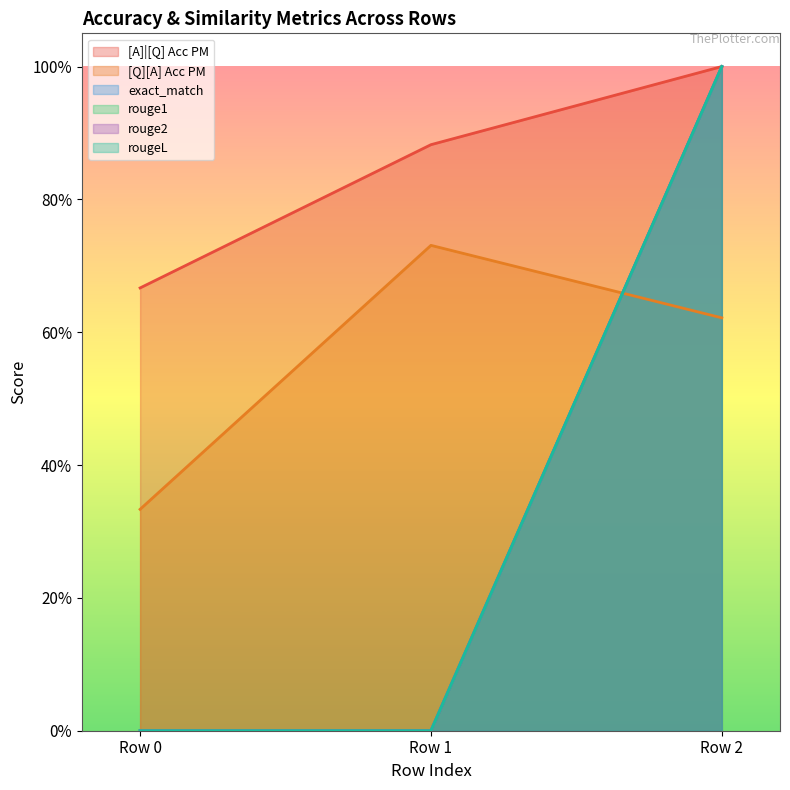

Is the value of [A]|[Q] Acc PM at Row 1 greater than the value of rougeL at Row 1?

Yes